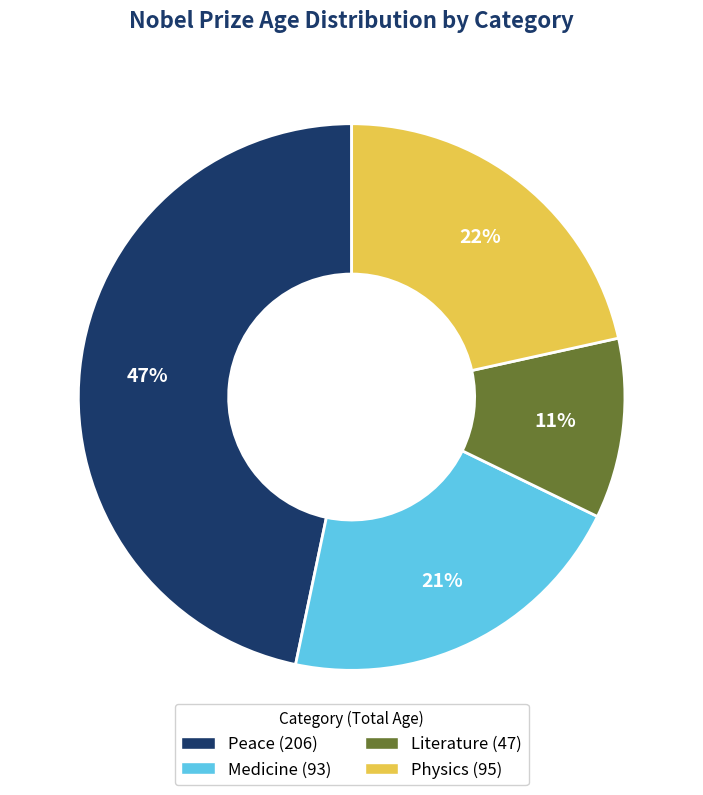

To the nearest percent, what is the average slice percentage?

25%